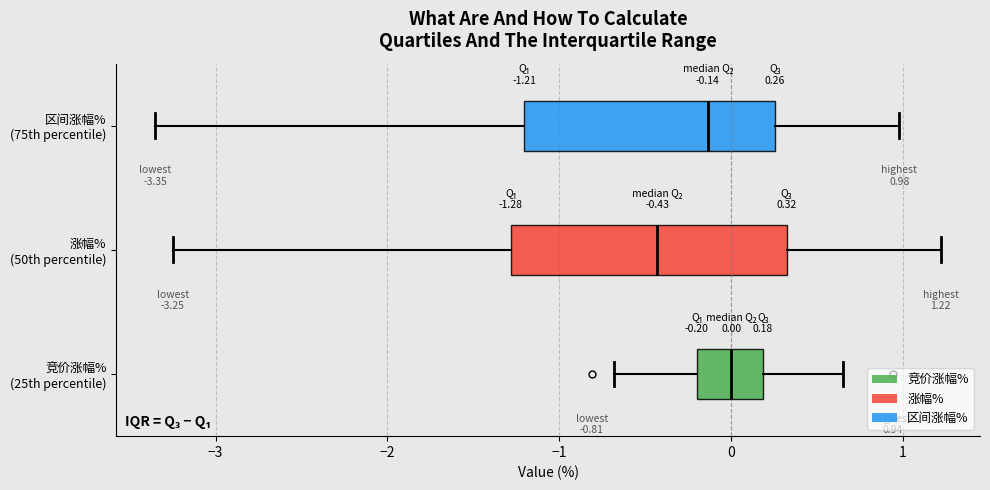

Which box is the widest, from its left edge to its right edge?

涨幅% (50th percentile)